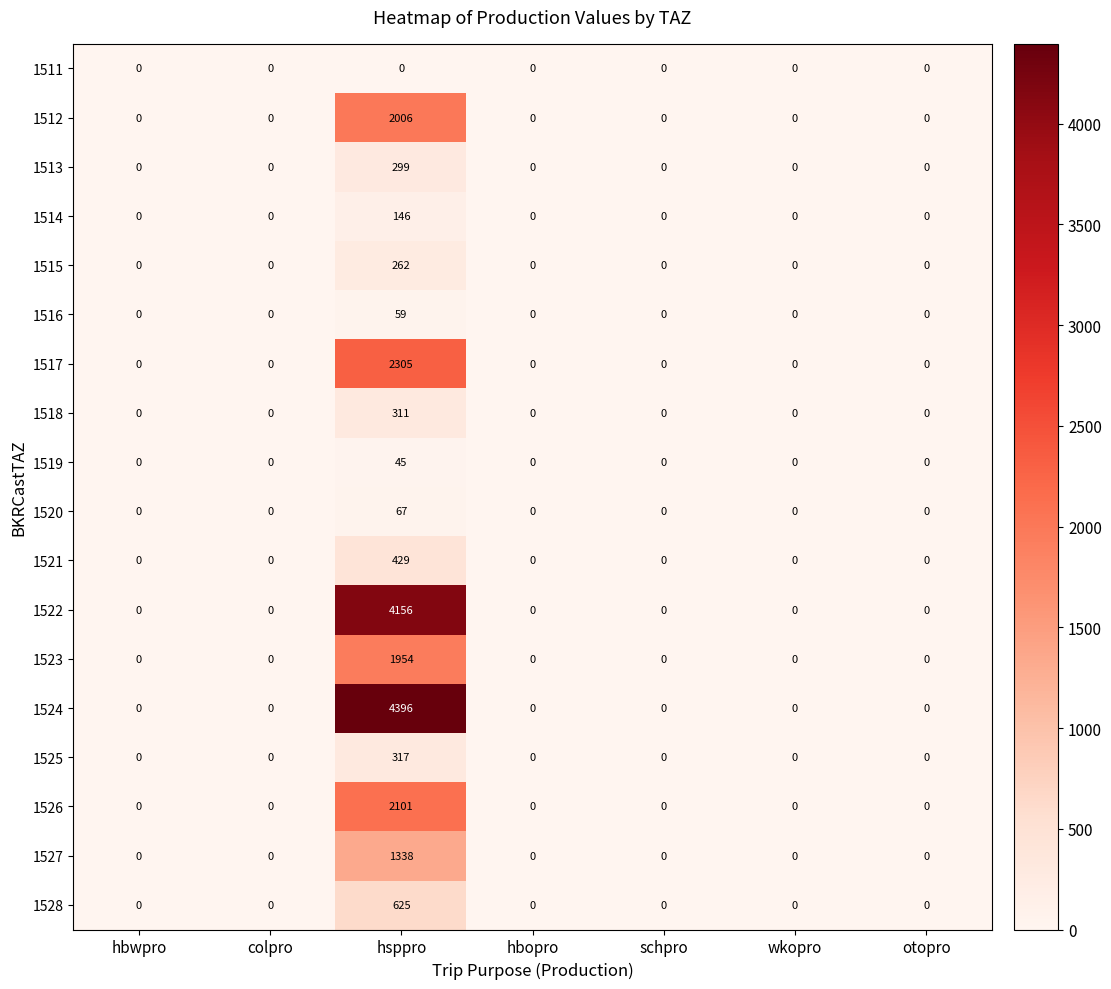

The value of 1527 at hbopro is -575. True or false?

False